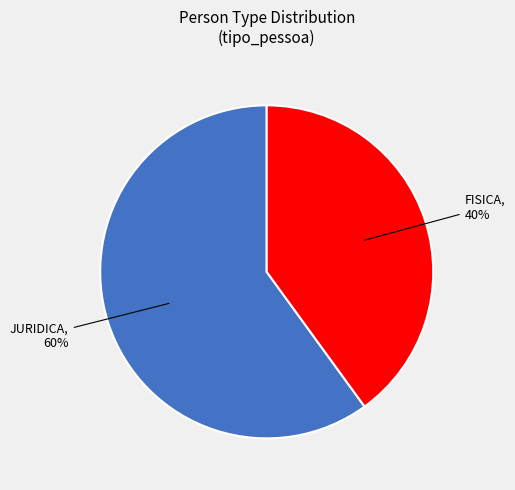

To the nearest percent, what portion does FISICA represent?

40%